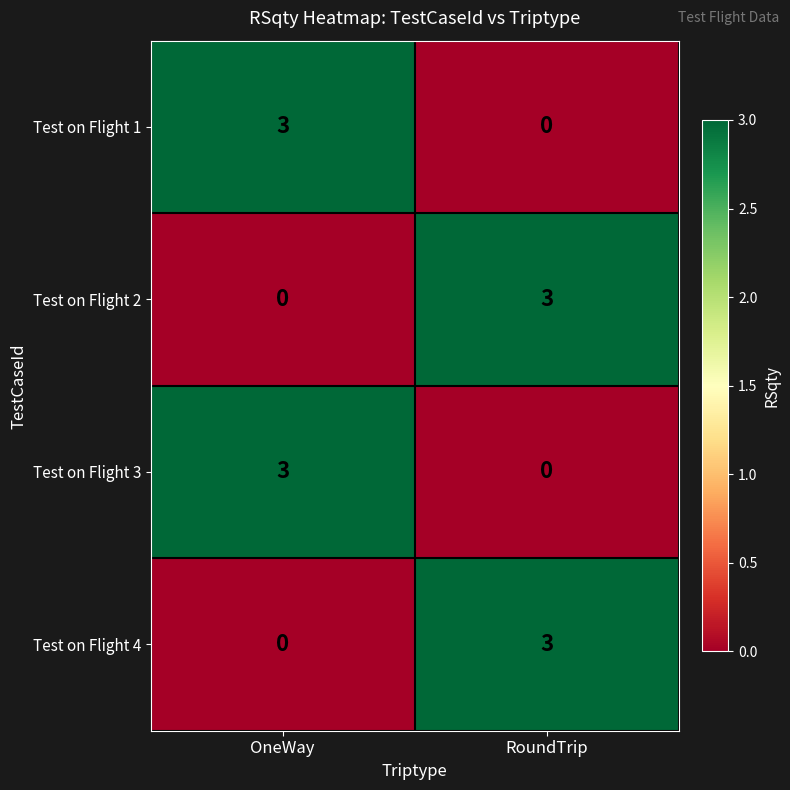

Where is Test on Flight 1 nearest to the value 1?

RoundTrip